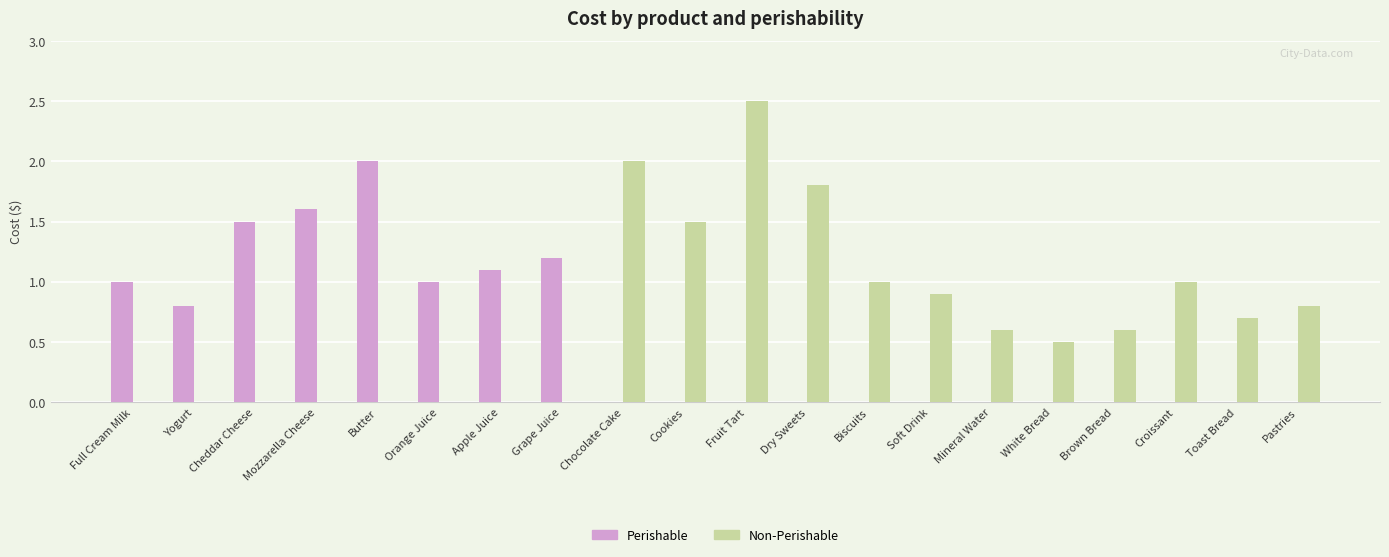

Between Cheddar Cheese and Dry Sweets, which series saw the biggest shift?

Non-Perishable